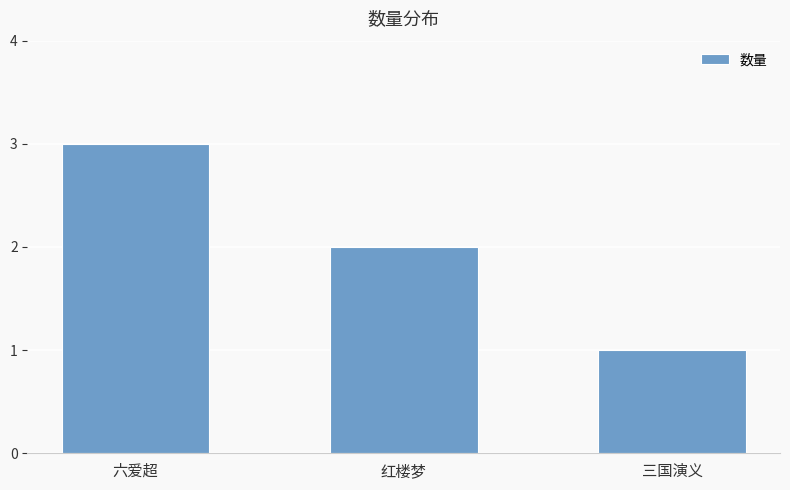

What is the value of the 3rd bar from the left?

1